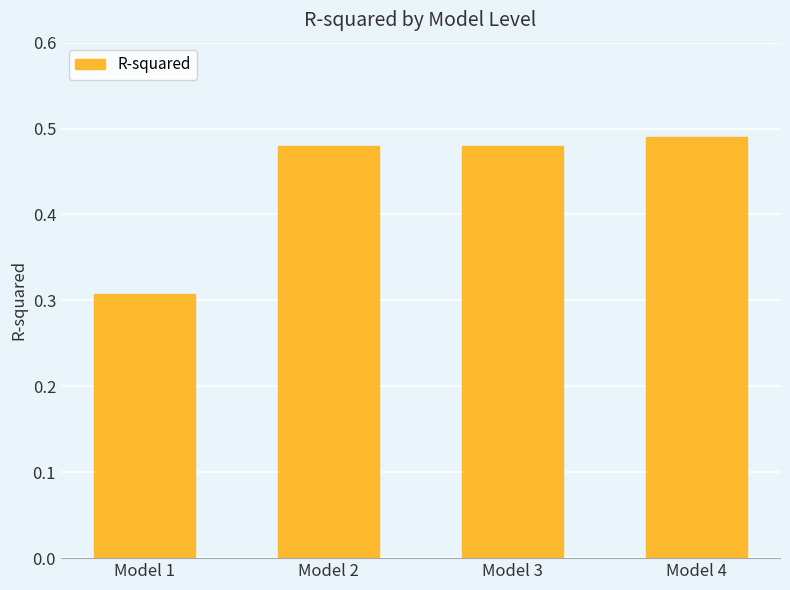

What is the change in value from Model 1 to Model 2?

+0.2